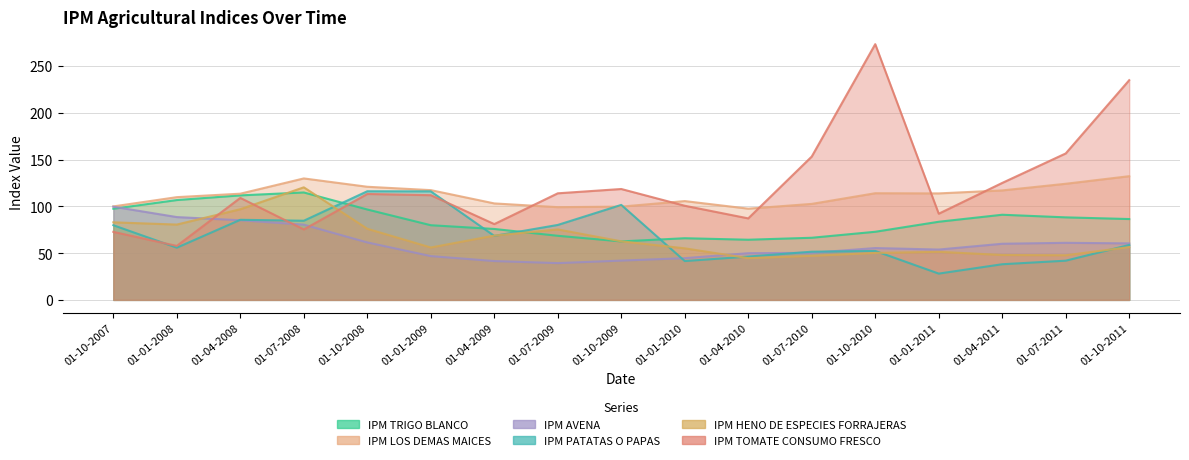

What is the sum of all IPM LOS DEMAS MAICES values?

1899.9